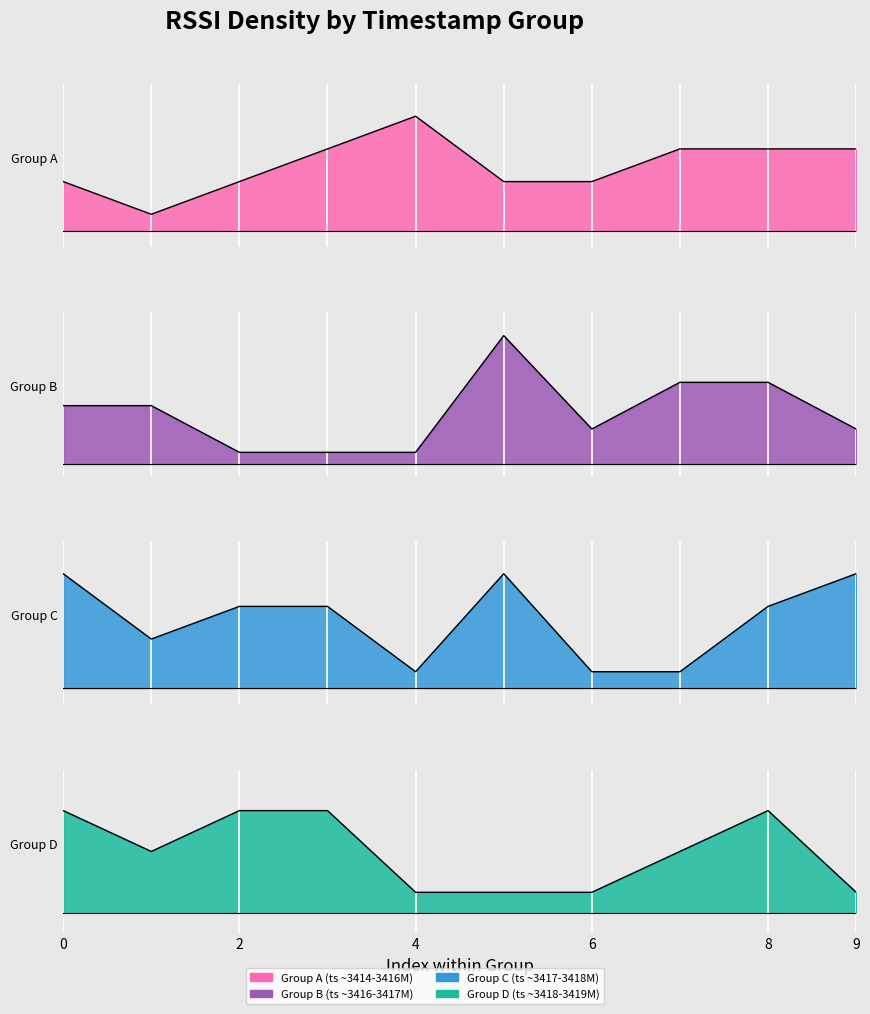

True or false: the data shows -70 at 3415784013.

True